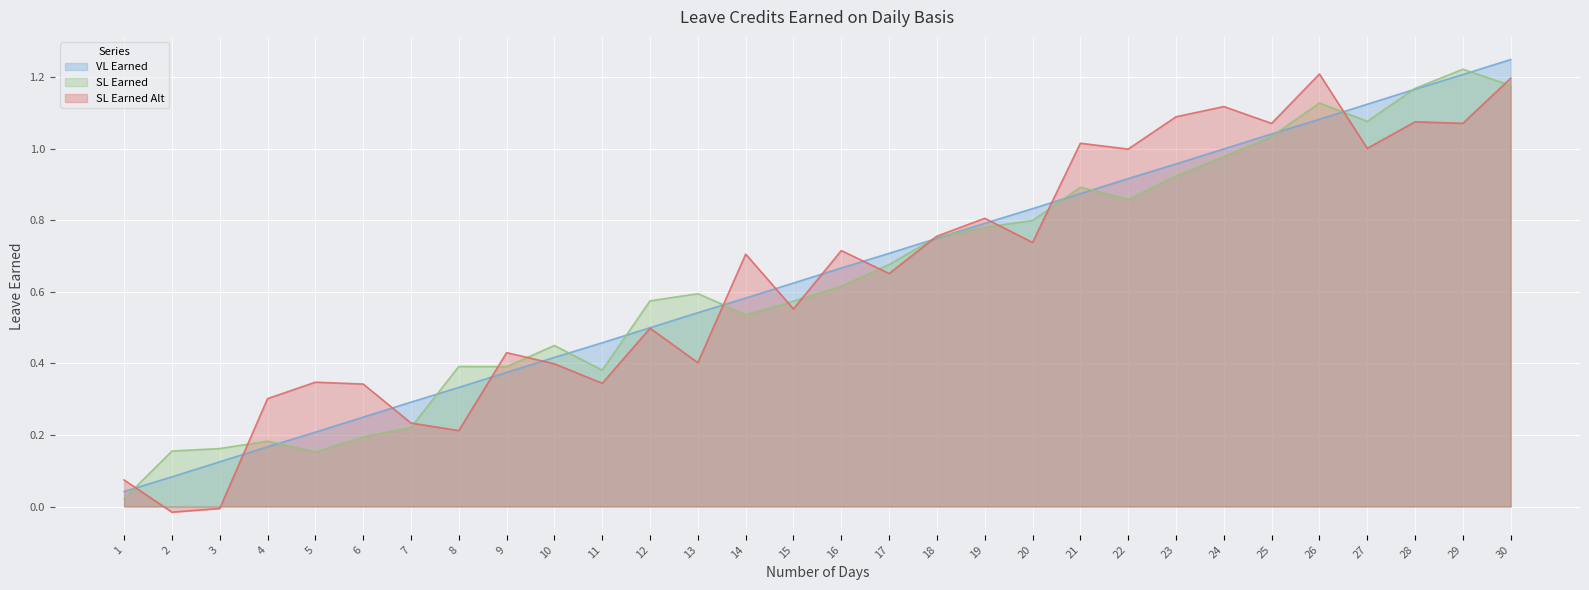

How many lines are shown in the chart?

3